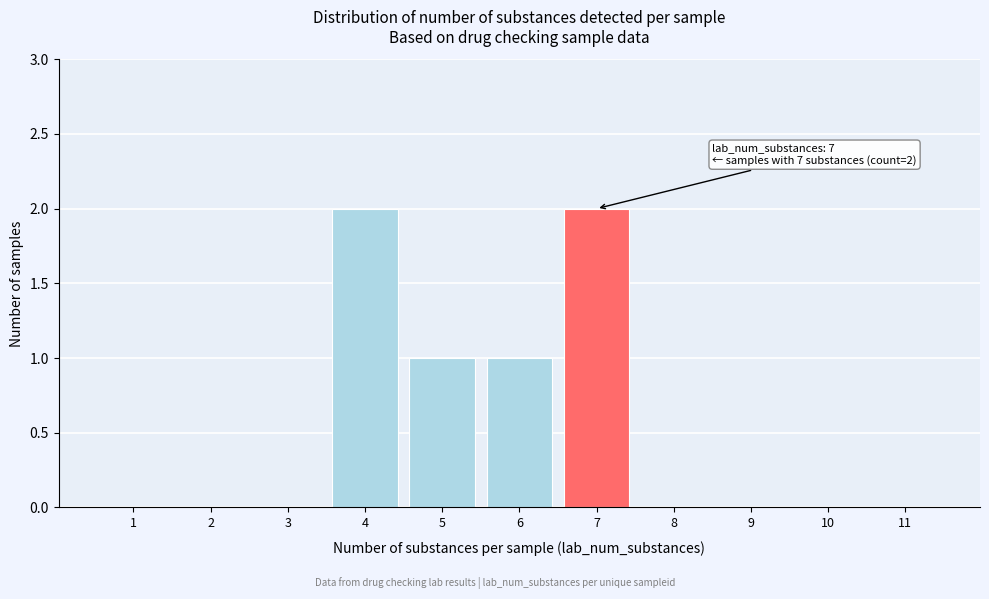

Reading right to left, extract all data points from this chart.

11=0	10=0	9=0	8=0	7=2	6=1	5=1	4=2	3=0	2=0	1=0